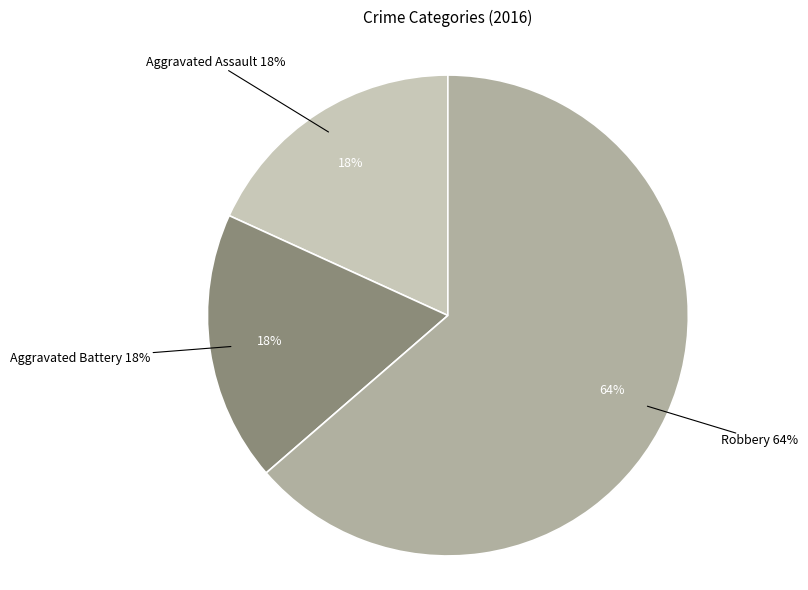

The Robbery slice represents 64% of the pie. True or false?

True